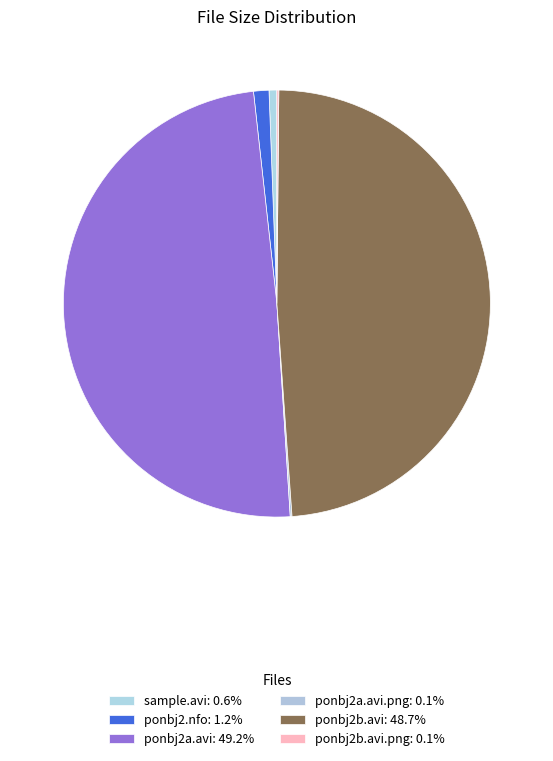

How many segments does this pie chart have?

6